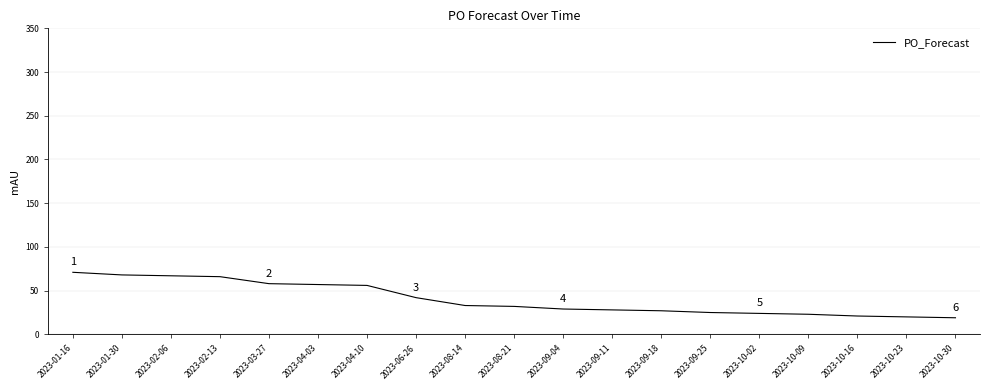

What is the ratio of the value at 2023-09-11 to the value at 2023-10-23?

1.4